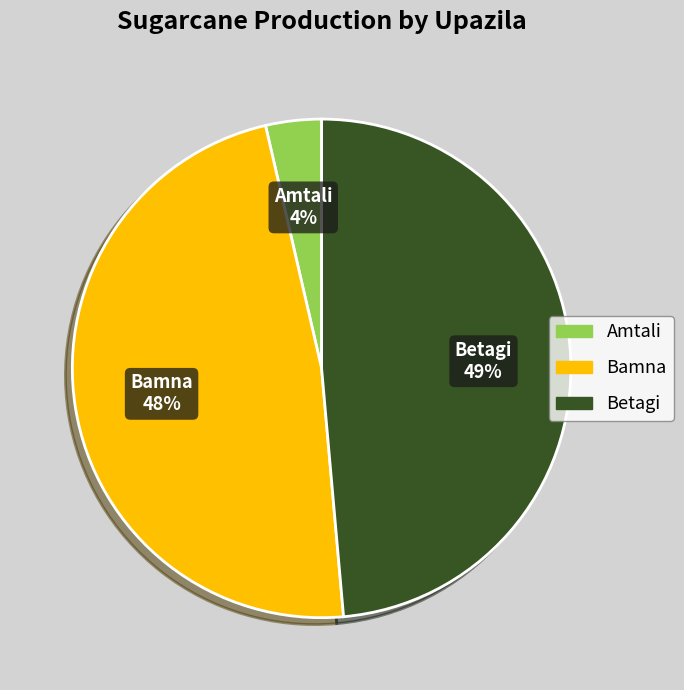

To the nearest percent, what is the difference between the largest and smallest slice percentages?

45%